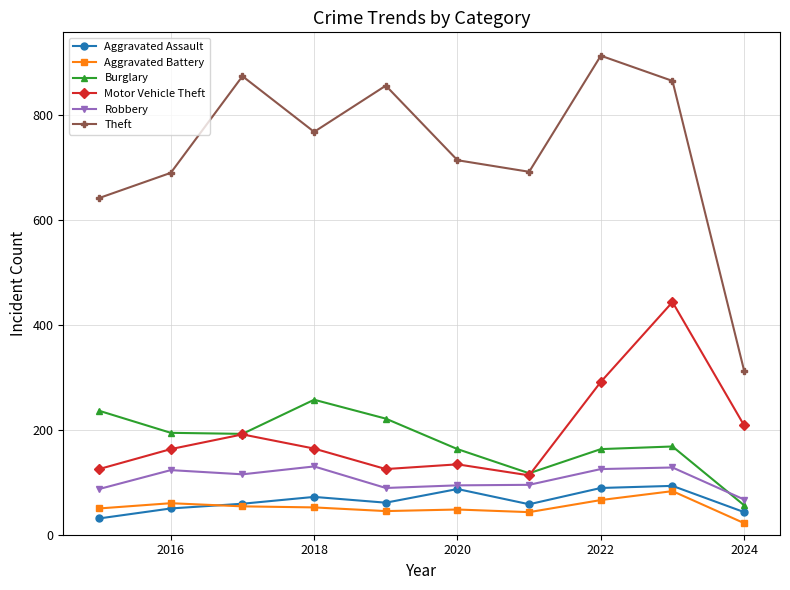

True or false: Theft and Burglary cross at least once.

False